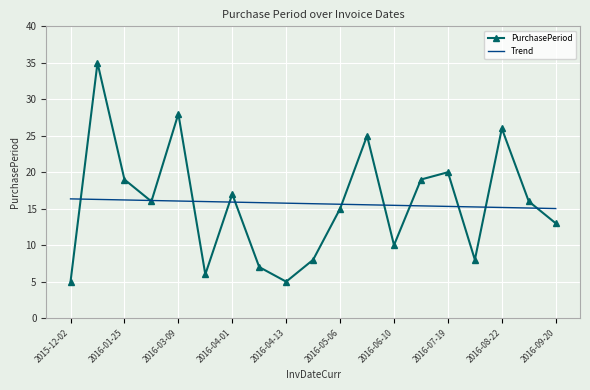

Which series has the largest range (max minus min)?

PurchasePeriod